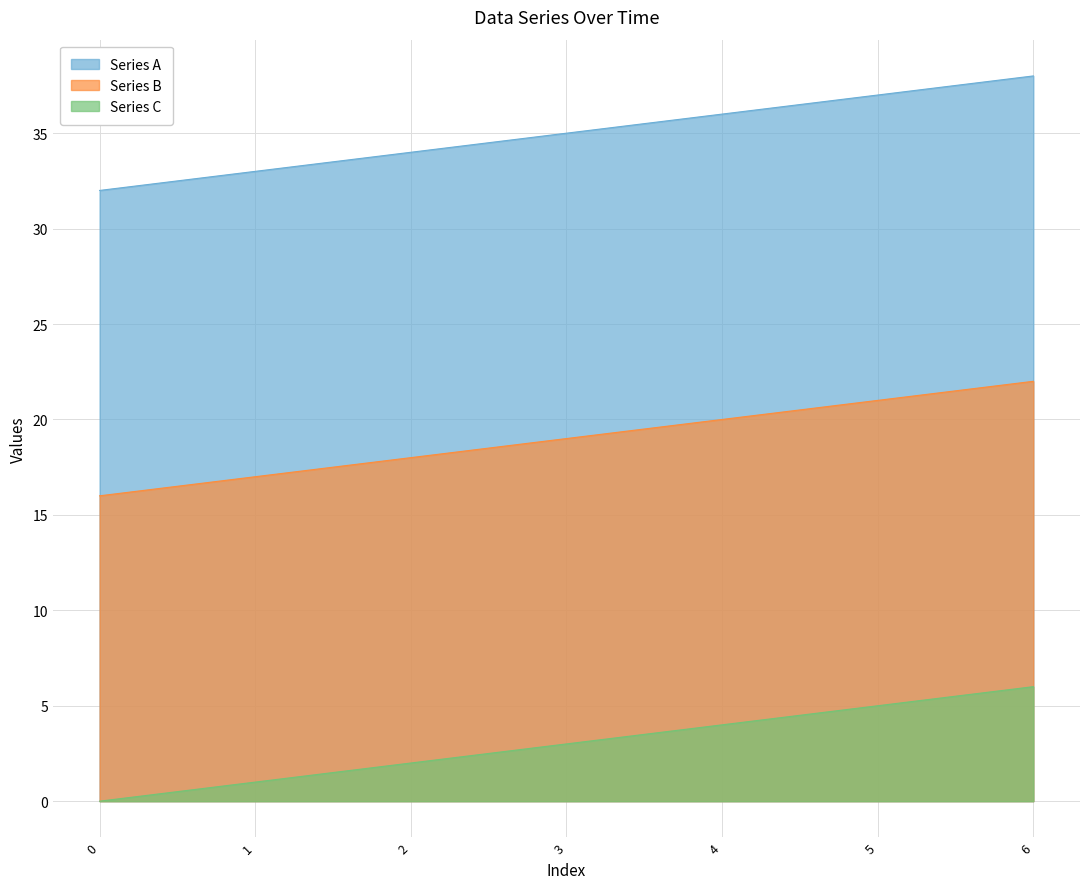

List the series in order of their peak value, highest first.

Series A, Series B, Series C